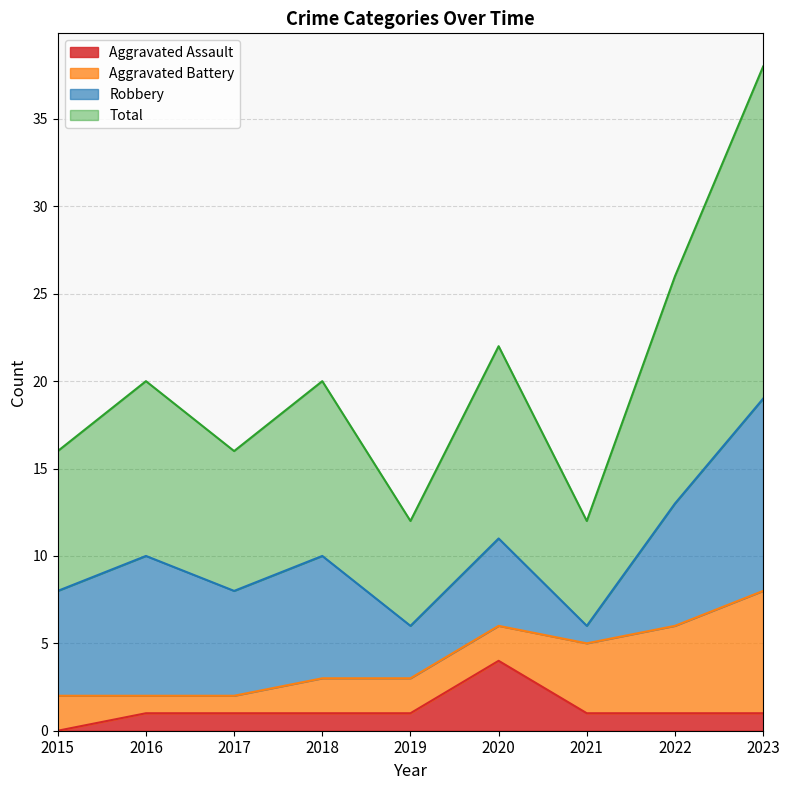

What is the difference between the Total values at 2023 and 2016?

9